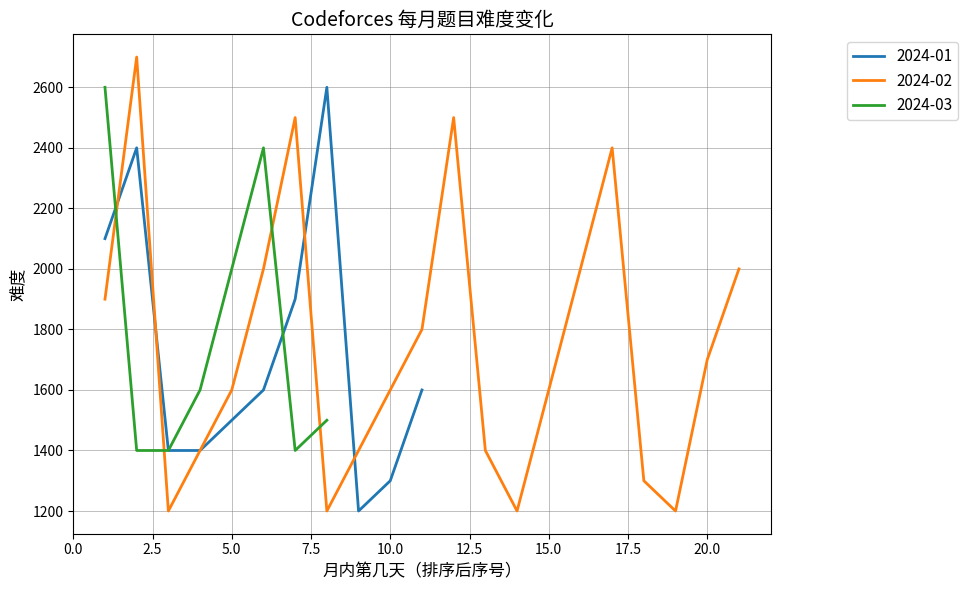

What is the lowest value of the 2024-01 series?

1200